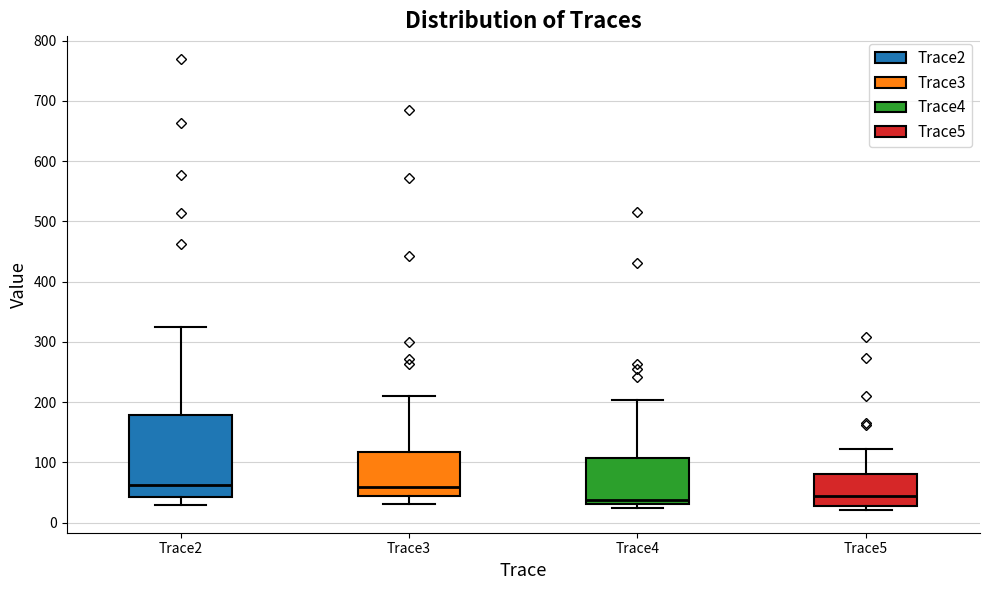

Which box is the tallest, from its lower edge to its upper edge?

Trace2